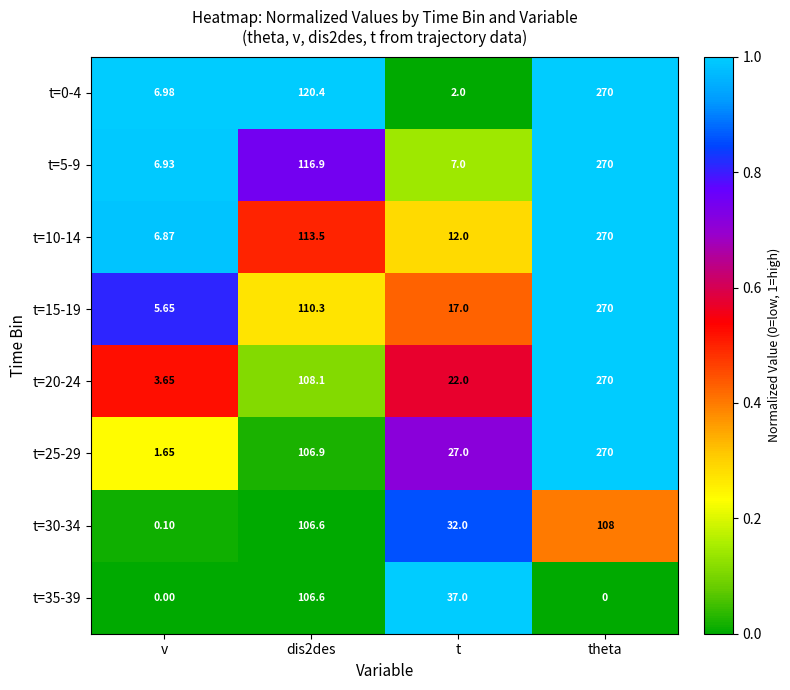

Rank the series at t from lowest to highest value.

t=0-4, t=5-9, t=10-14, t=15-19, t=20-24, t=25-29, t=30-34, t=35-39